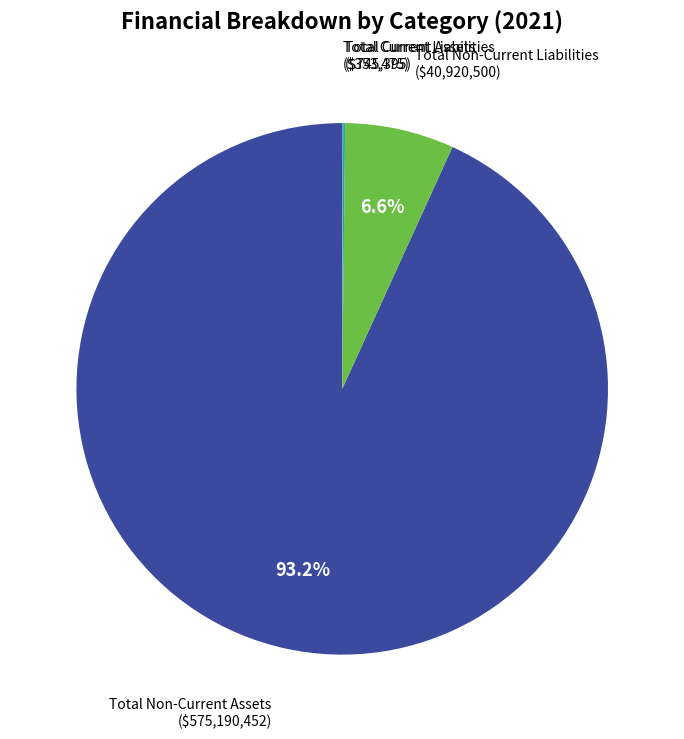

Does any single category account for the majority?

Yes